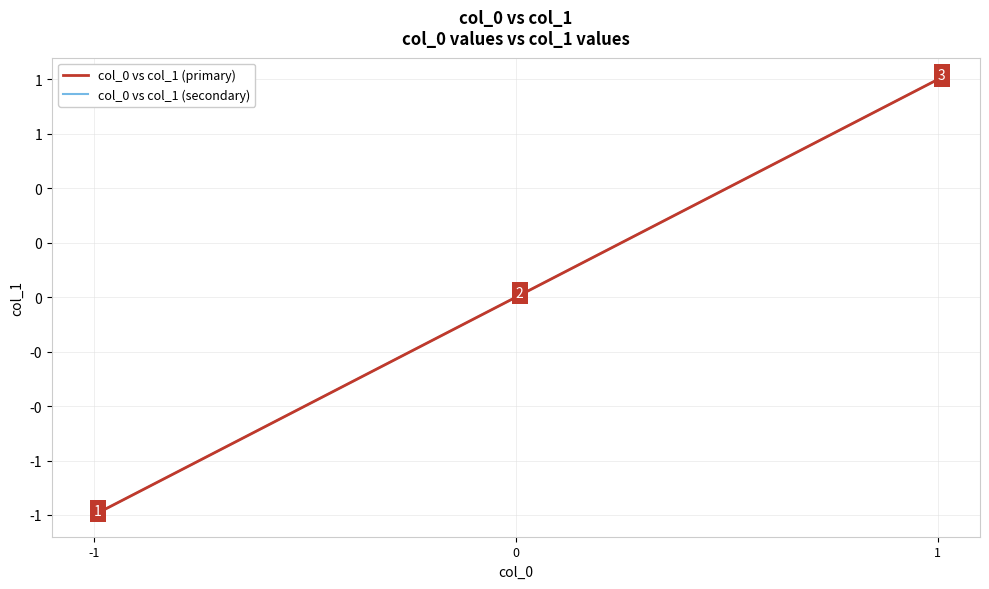

Which label corresponds to the smallest value in the chart?

-1